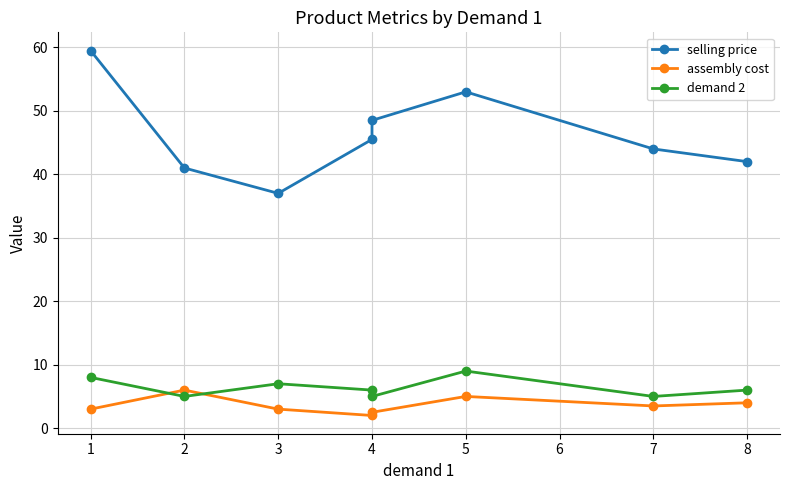

How many values in the demand 2 series exceed 6?

3